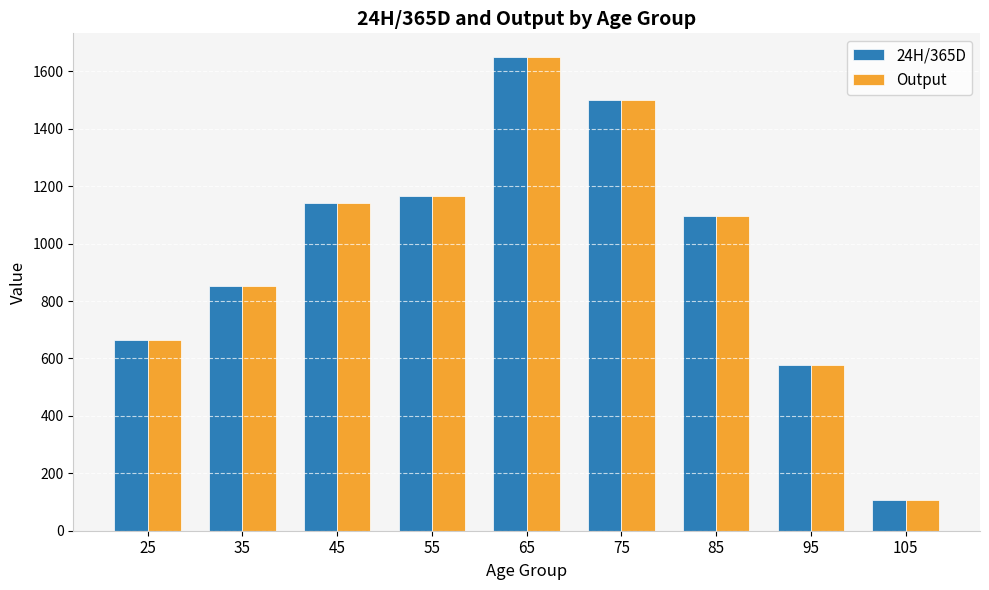

At which label does Output first exceed 1097?

45